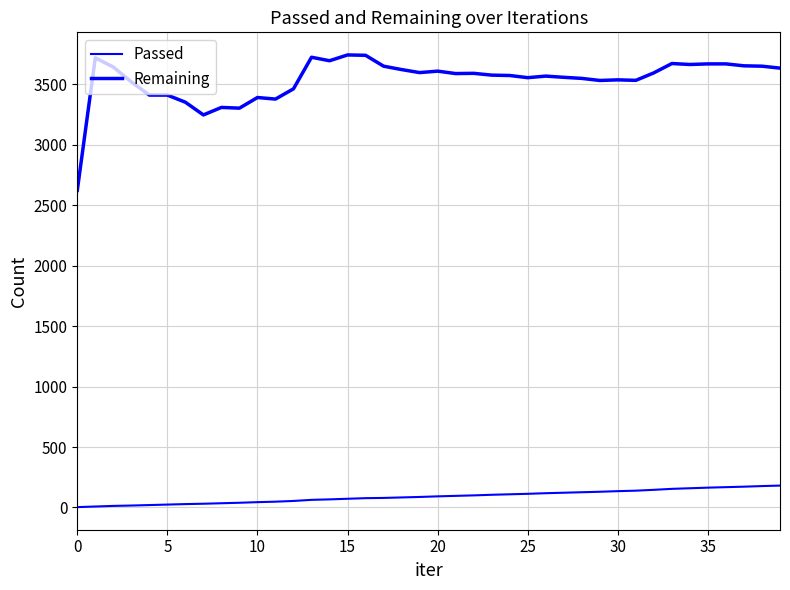

What is the label of the 6th point from the right?

34